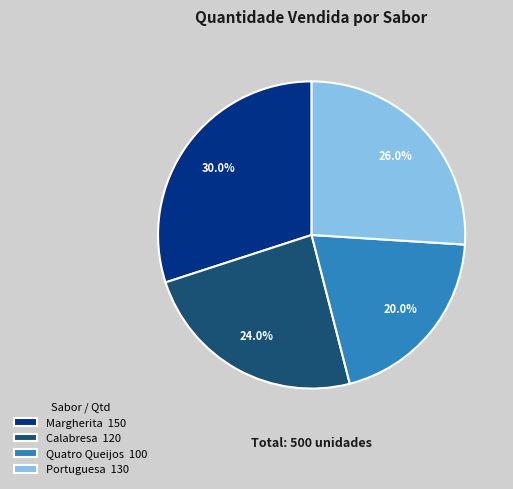

Rank the categories by value from lowest to highest.

Quatro Queijos, Calabresa, Portuguesa, Margherita